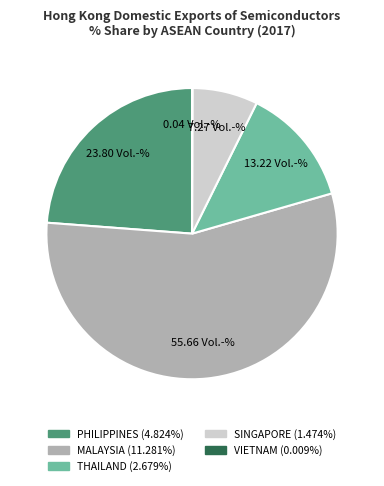

Which slice represents more than half of the pie?

MALAYSIA